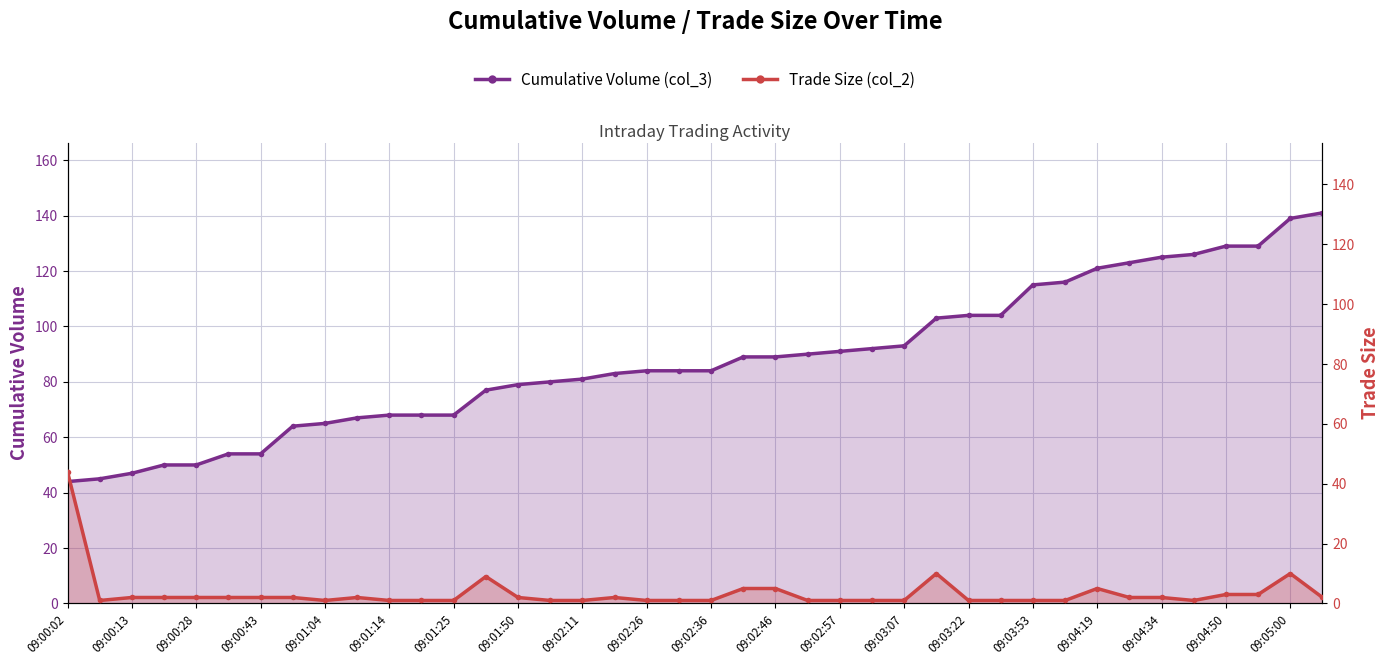

How many series are shown in this chart?

2